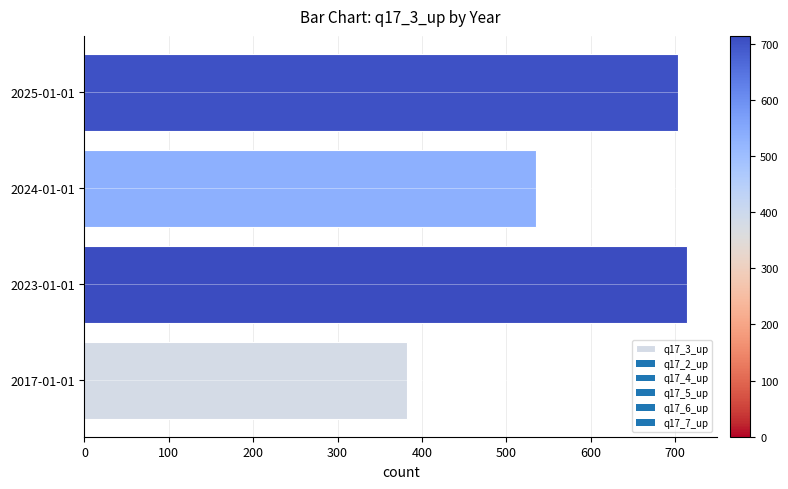

The value at 2023-01-01 is 714. True or false?

True